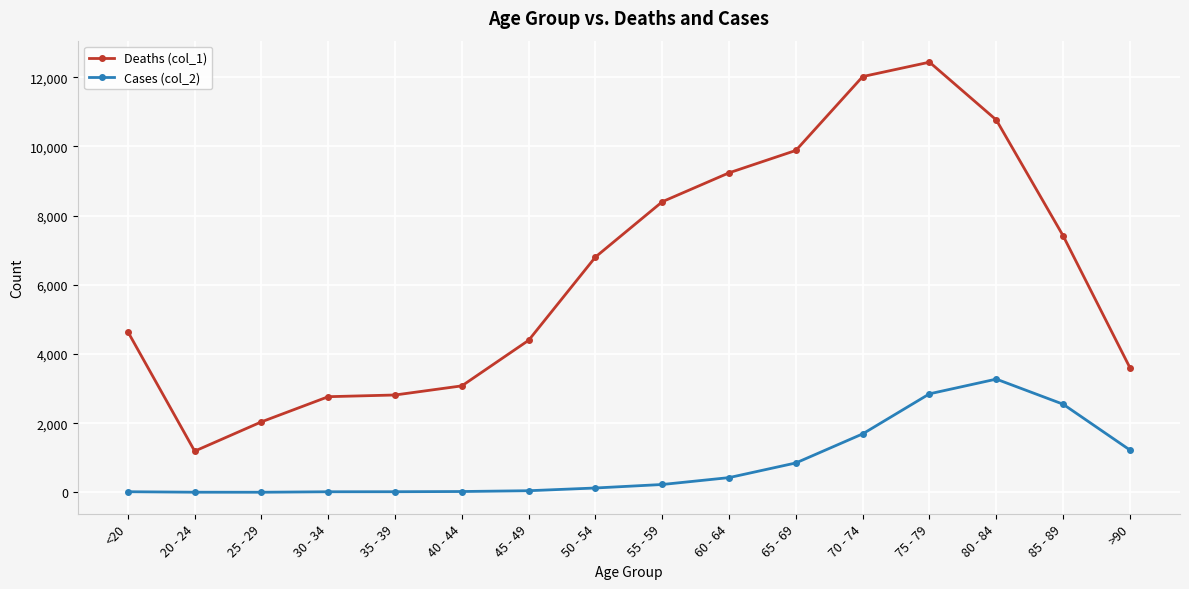

In Deaths (col_1), how many points are lower than both neighbors (excluding endpoints)?

1